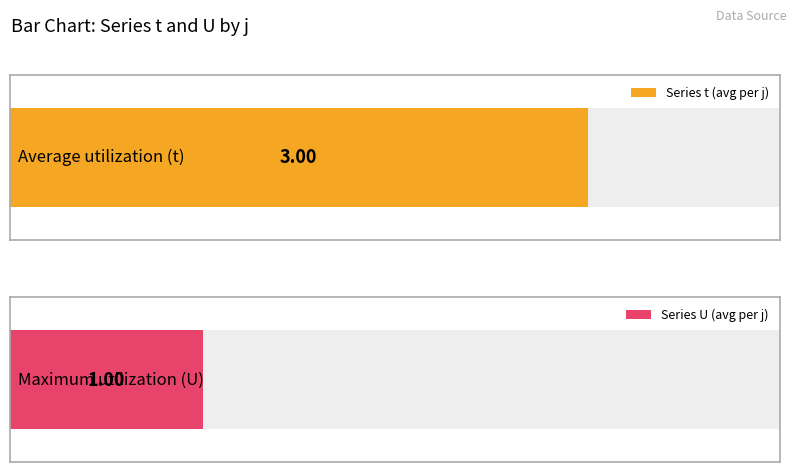

What are all the series names shown in the legend?

t, U